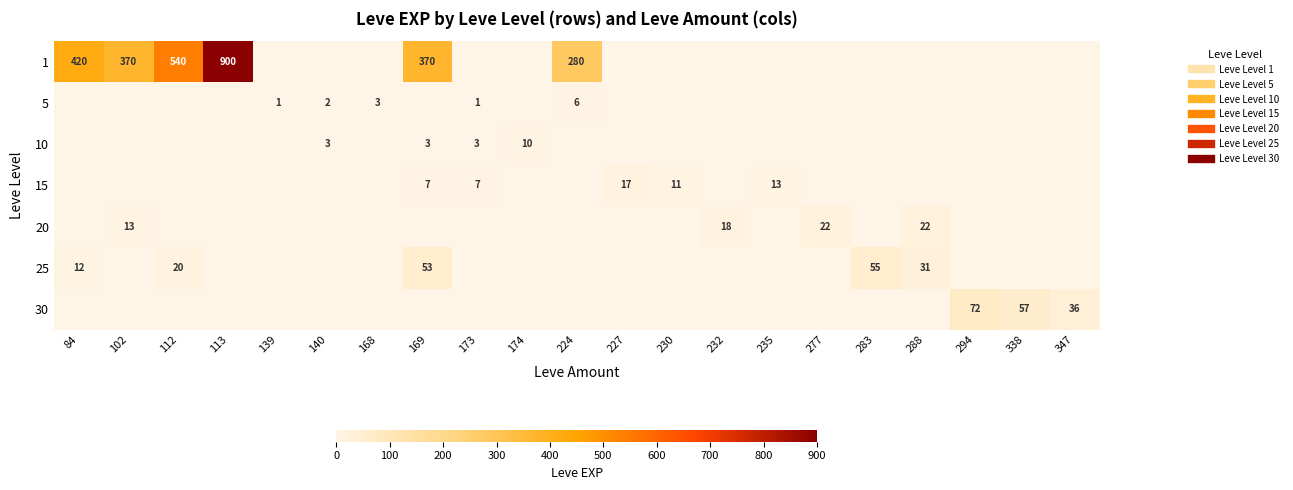

Which has a higher value, 224 or 113?

113